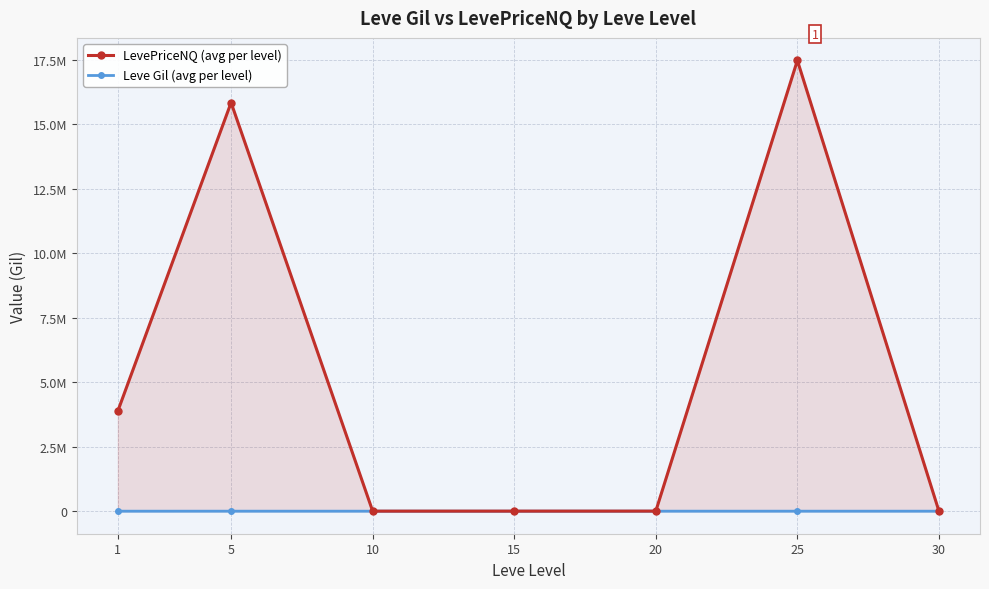

Rank the categories by LevePriceNQ (avg per level) value from highest to lowest.

25, 5, 1, 20, 15, 10, 30